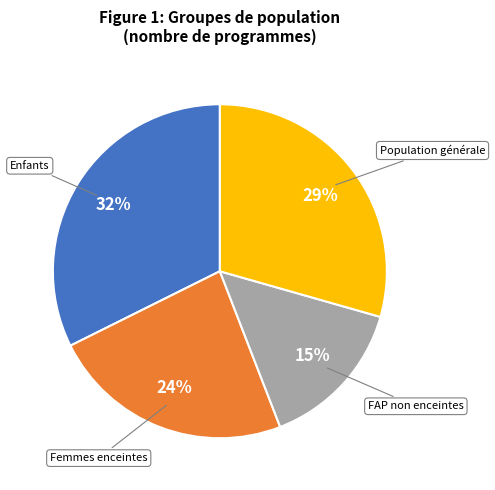

Is there a majority slice in this chart?

No